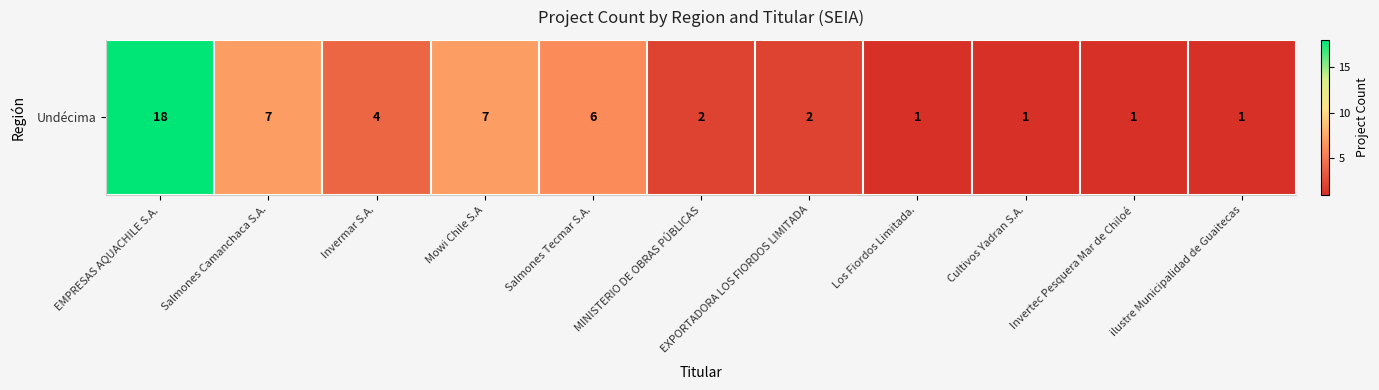

Is it true that the value at ilustre Municipalidad de Guaitecas is 2?

False